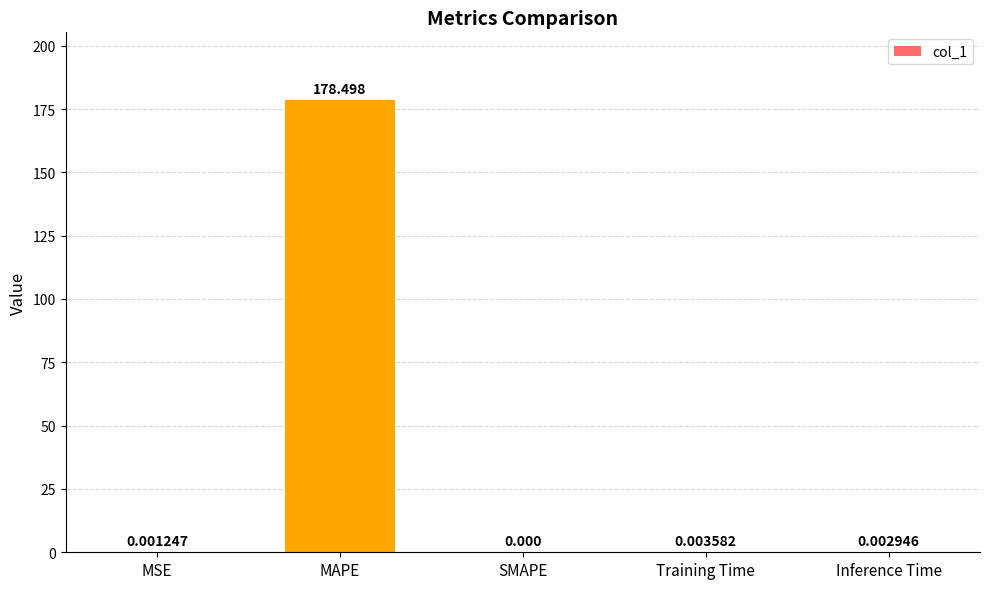

How many positive values are there?

4